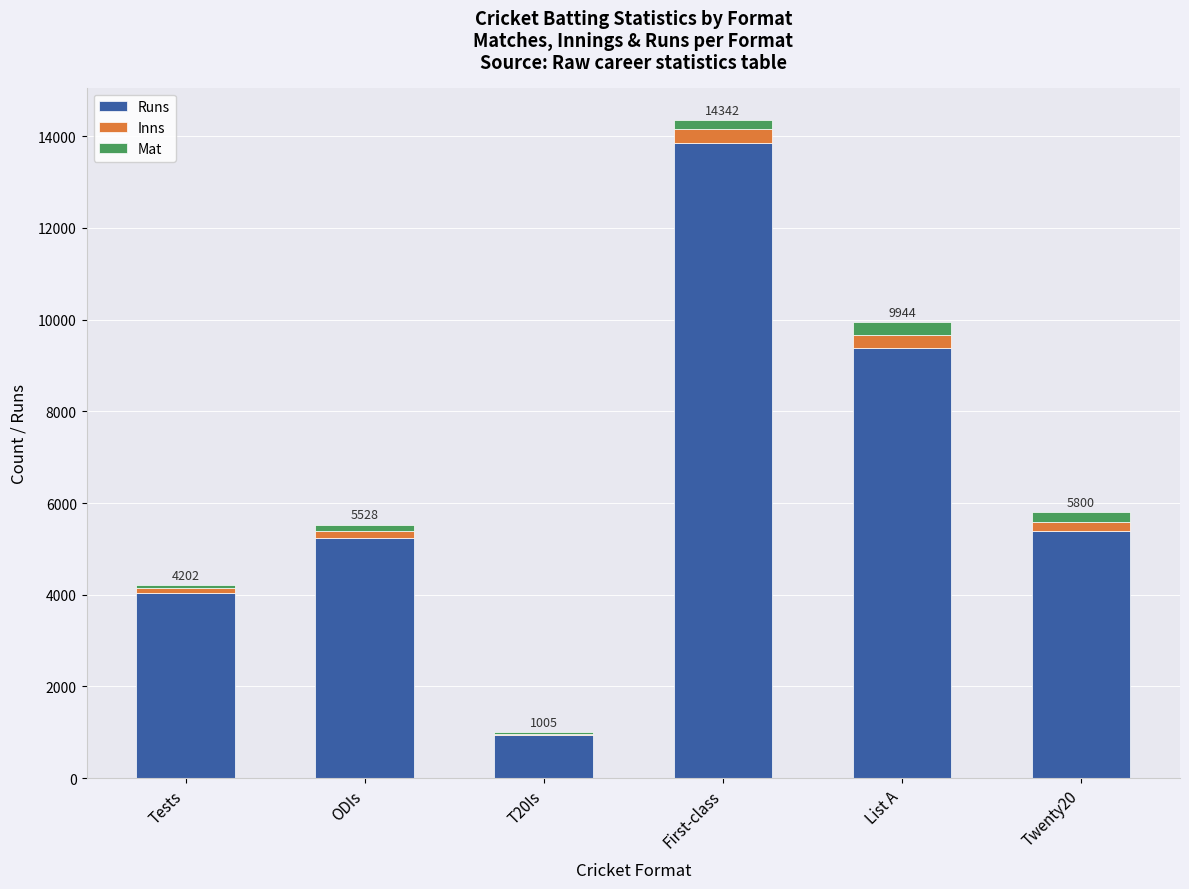

Where is Runs nearest to the value 7396?

List A